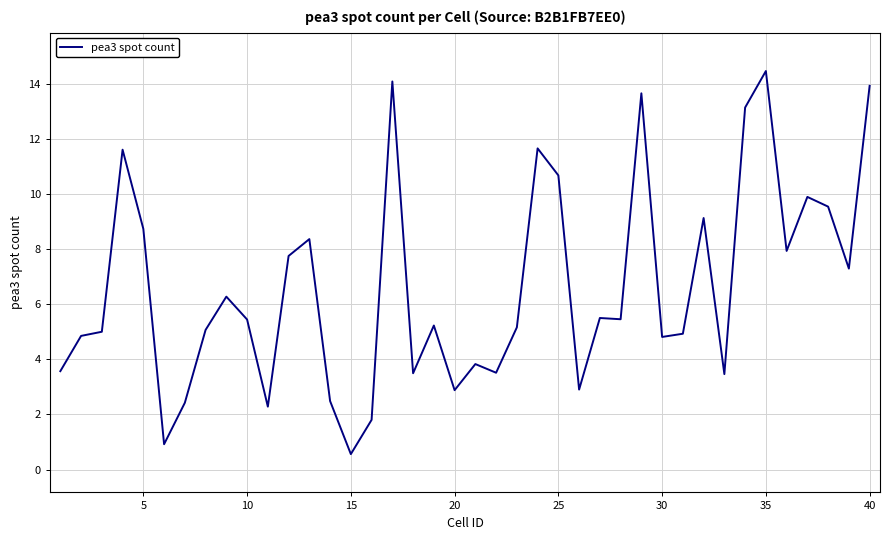

What is the maximum value shown in the chart?

14.5